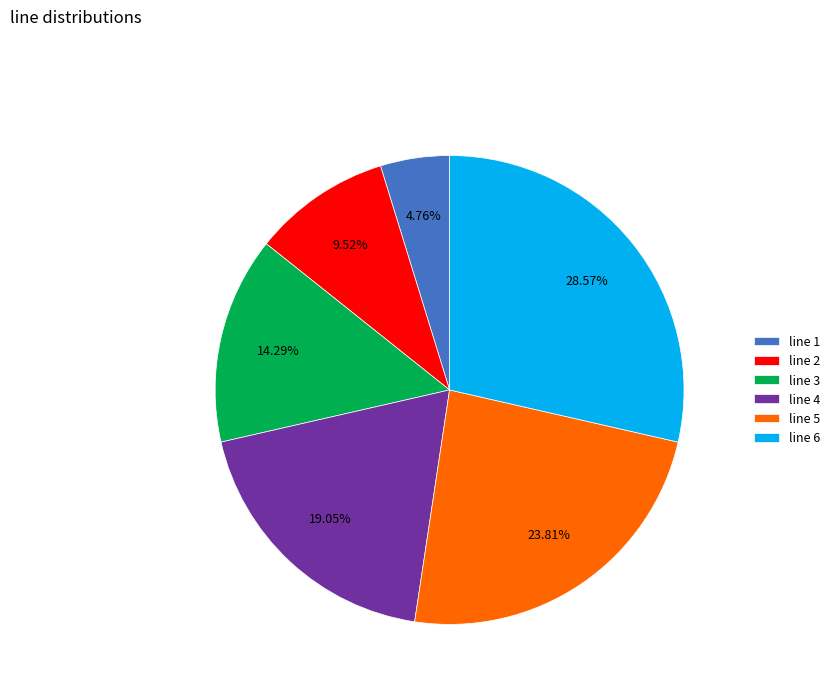

To the nearest percent, what is the combined percentage of line 6 and line 3?

43%